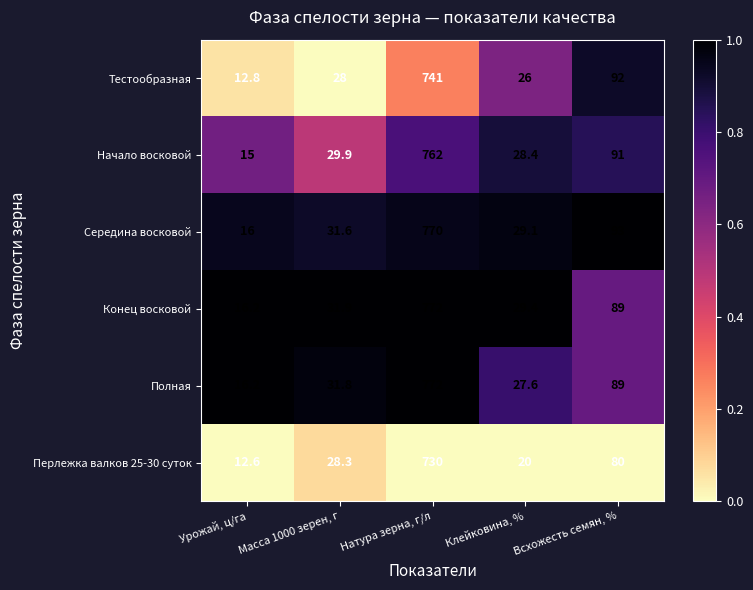

At which label does Тестообразная reach its peak?

Натура зерна, г/л